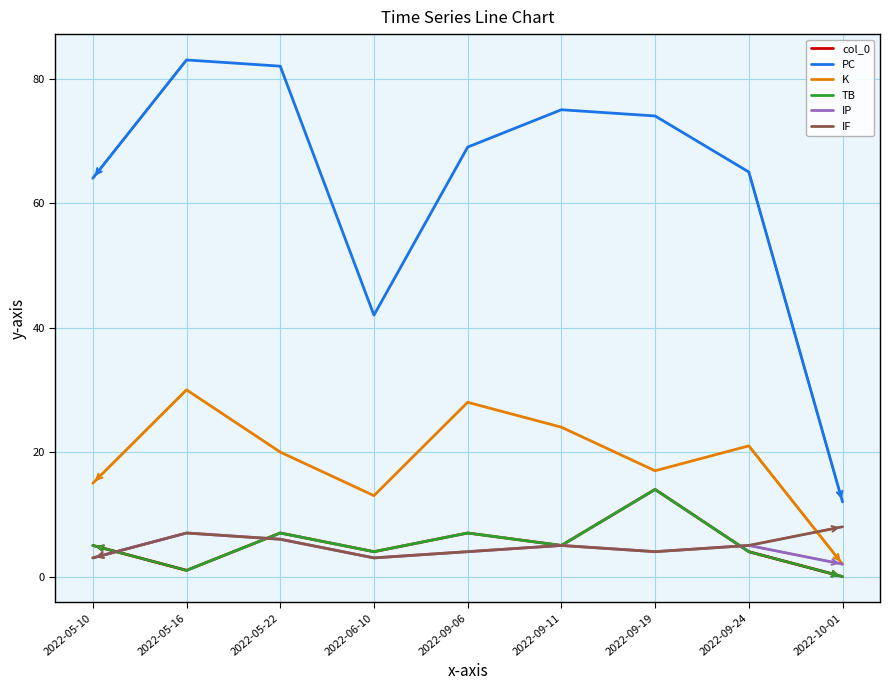

Does the chart have visible grid lines?

Yes